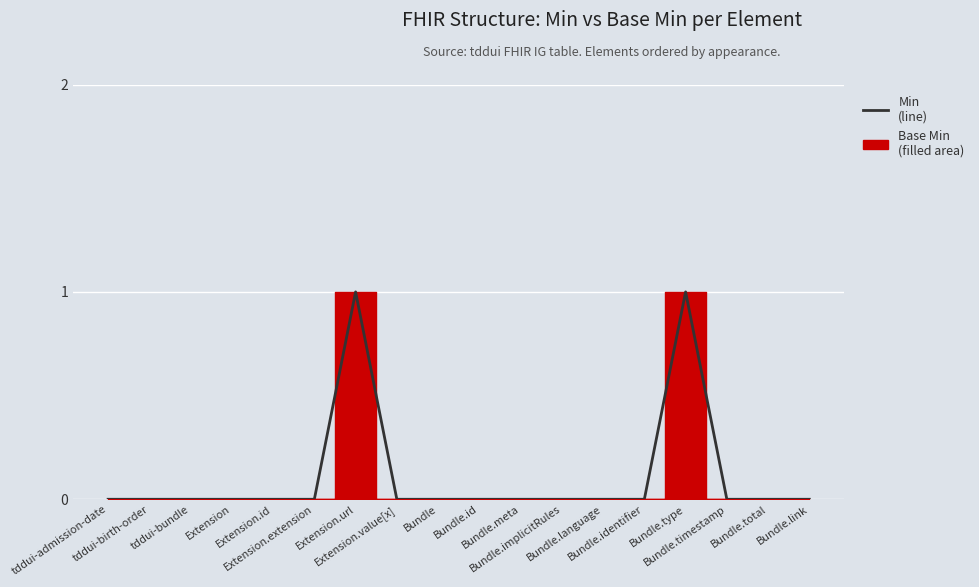

The chart shows a value of 0 at Bundle.identifier. True or false?

False